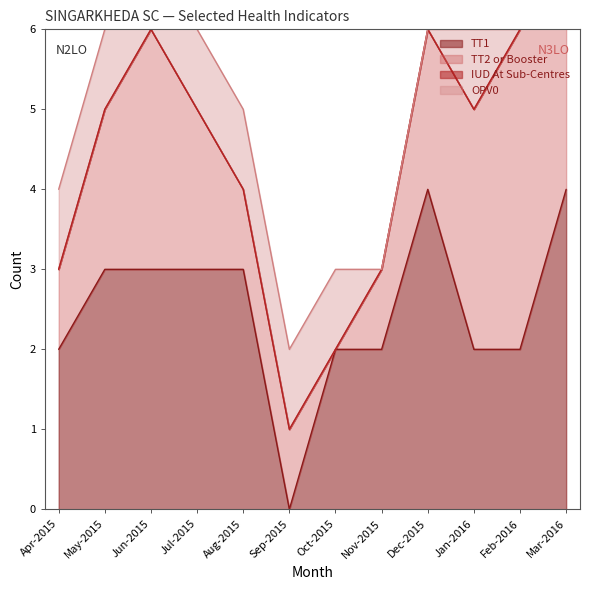

True or false: IUD At Sub-Centres and OPV0 cross at least once.

False